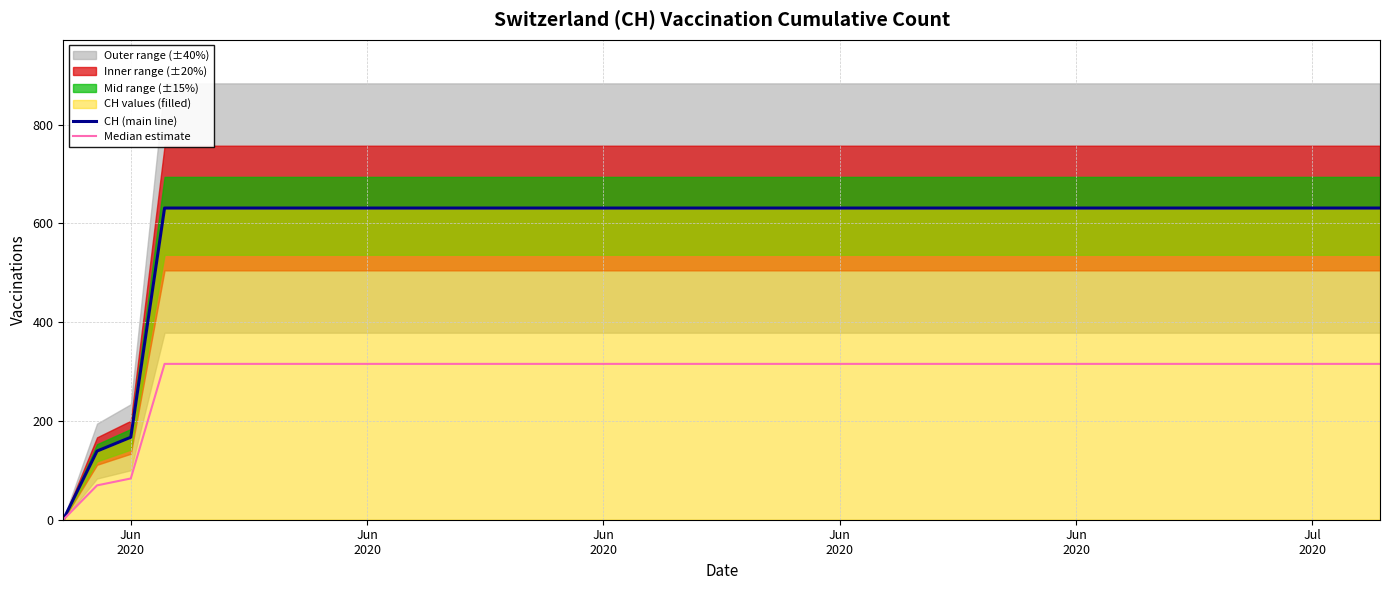

How many categories are shown in the chart?

40